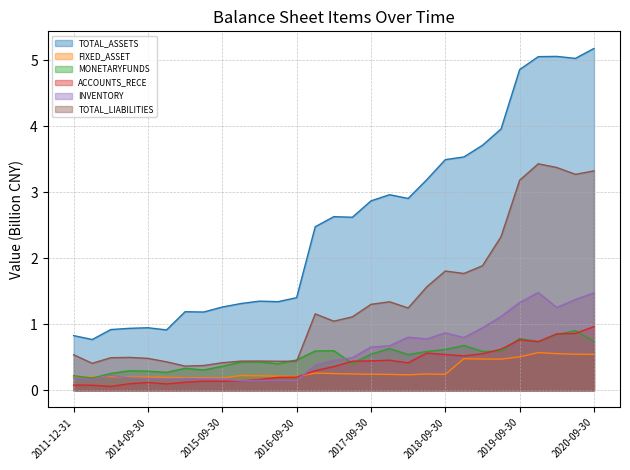

What is the difference between the maximum and second lowest values in the TOTAL_ASSETS series?

4.3